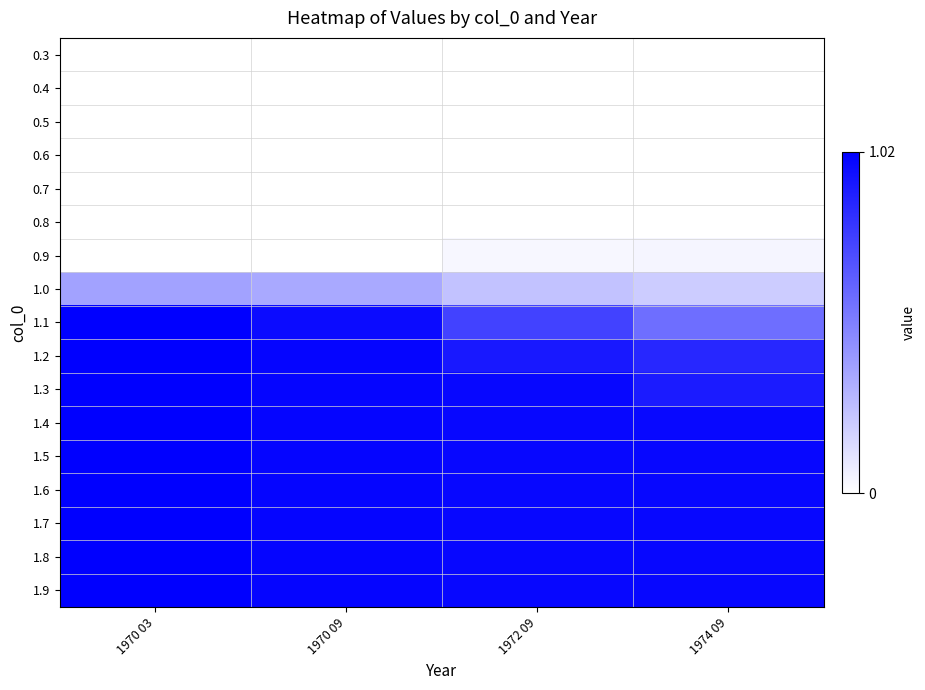

Which has a higher value, 1970 09 or 1970 03?

1970 09